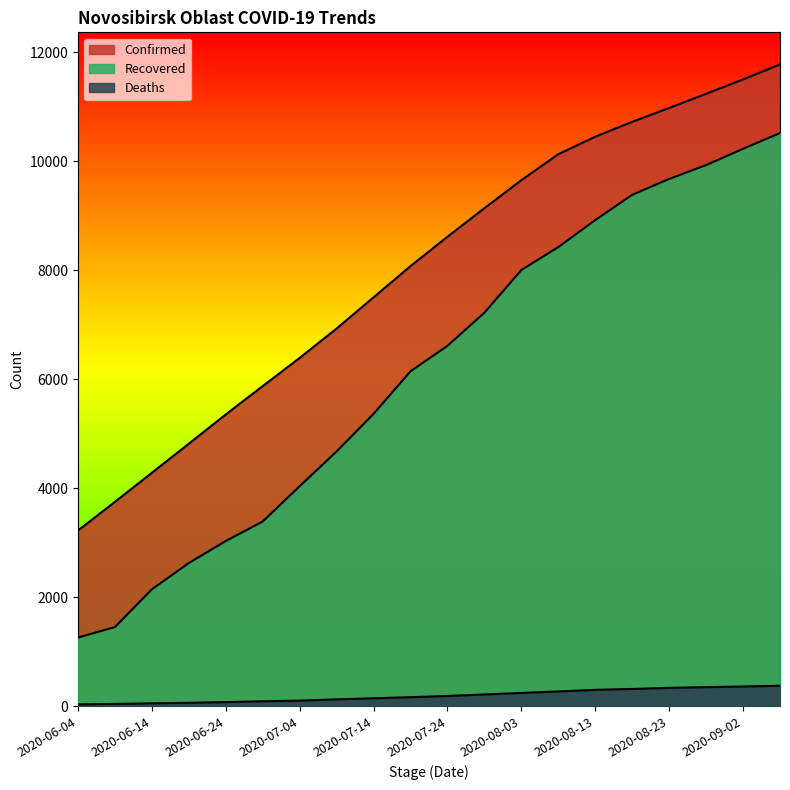

What is the sum of the Confirmed values at 2020-08-03 and 2020-08-13?

20105